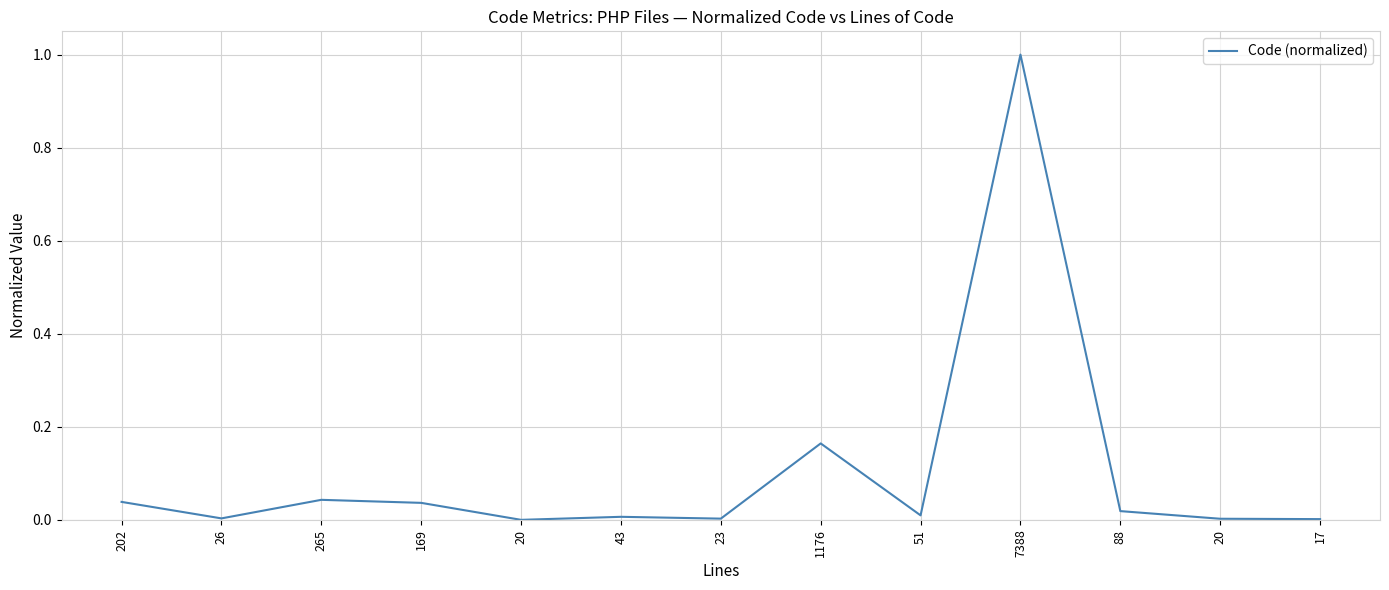

What is the difference between the maximum and minimum values?

1.0